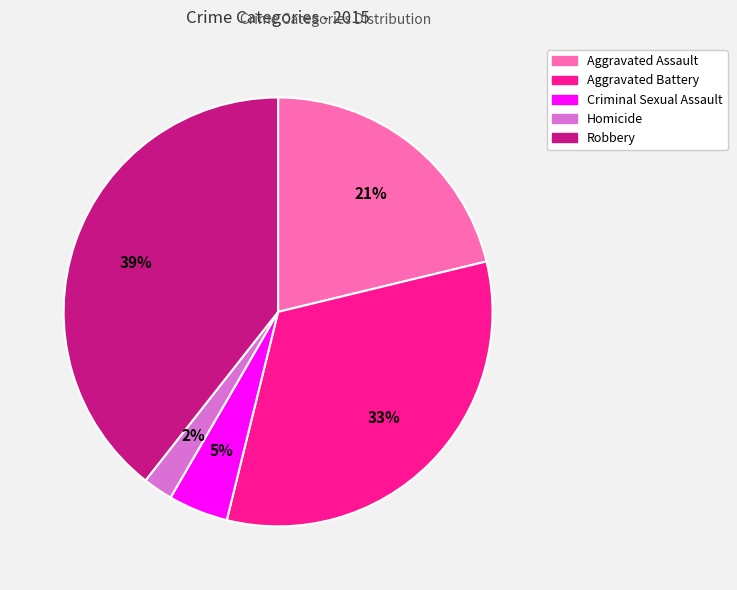

To the nearest percent, what is the difference between the largest and smallest slice percentages?

37%